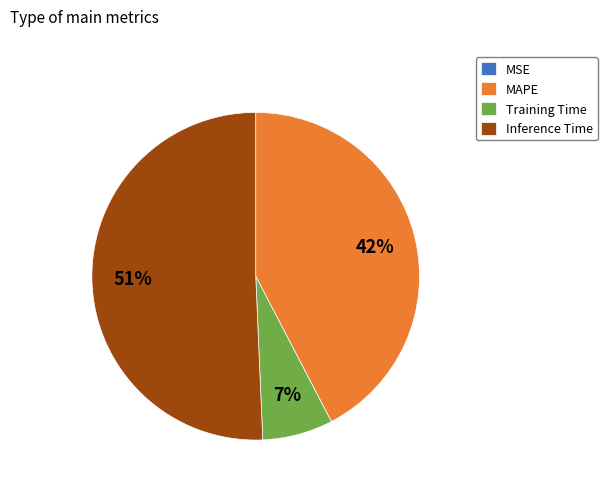

The Training Time slice represents 1% of the pie. True or false?

False